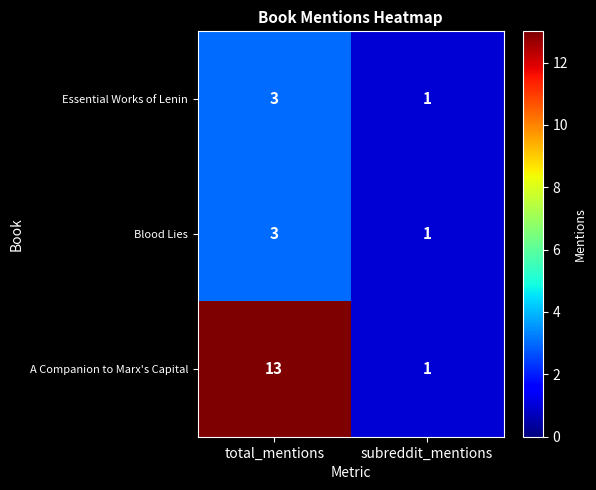

At how many categories does at least one series exceed 7?

1